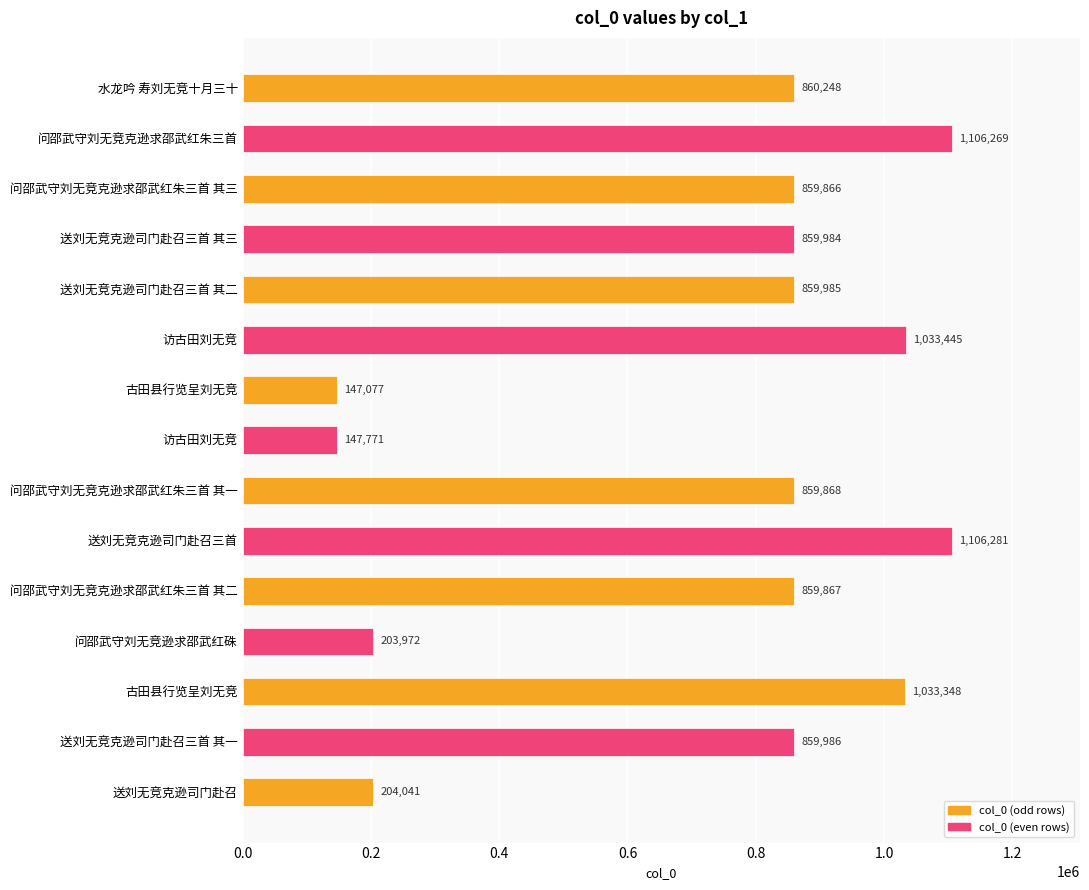

What is the difference between the maximum and minimum values?

959204